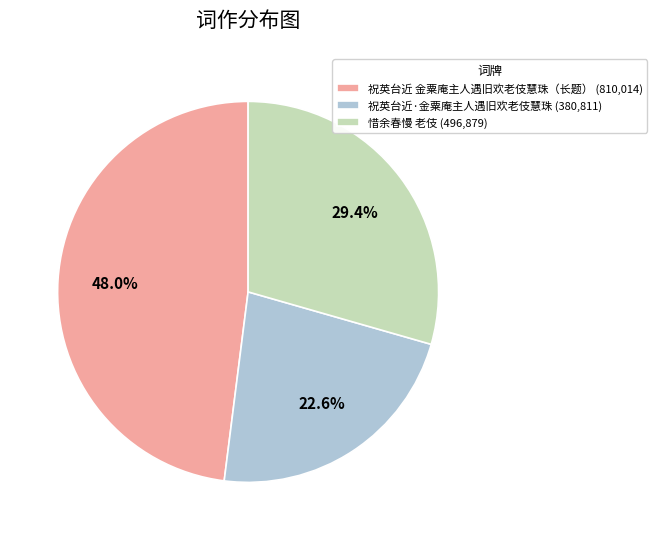

How much of the chart is everything except 祝英台近·金粟庵主人遇旧欢老伎慧珠 (380,811)?

77.4%